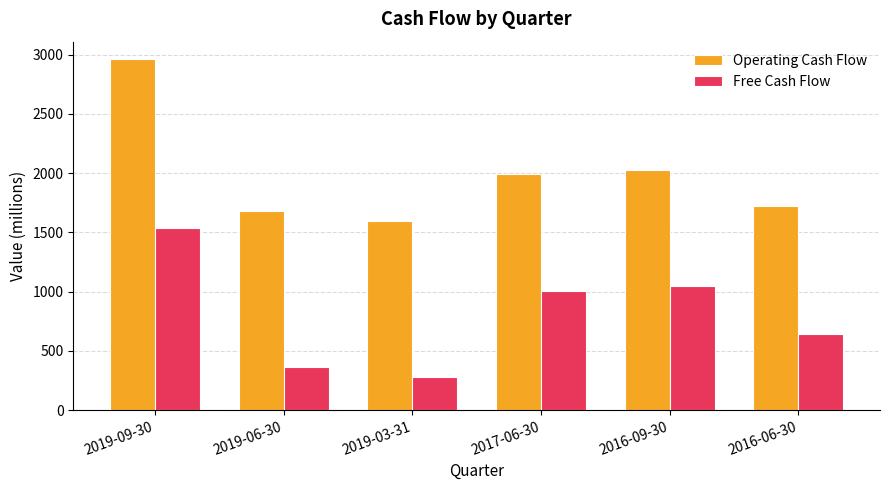

How many categories are shown in the chart?

6